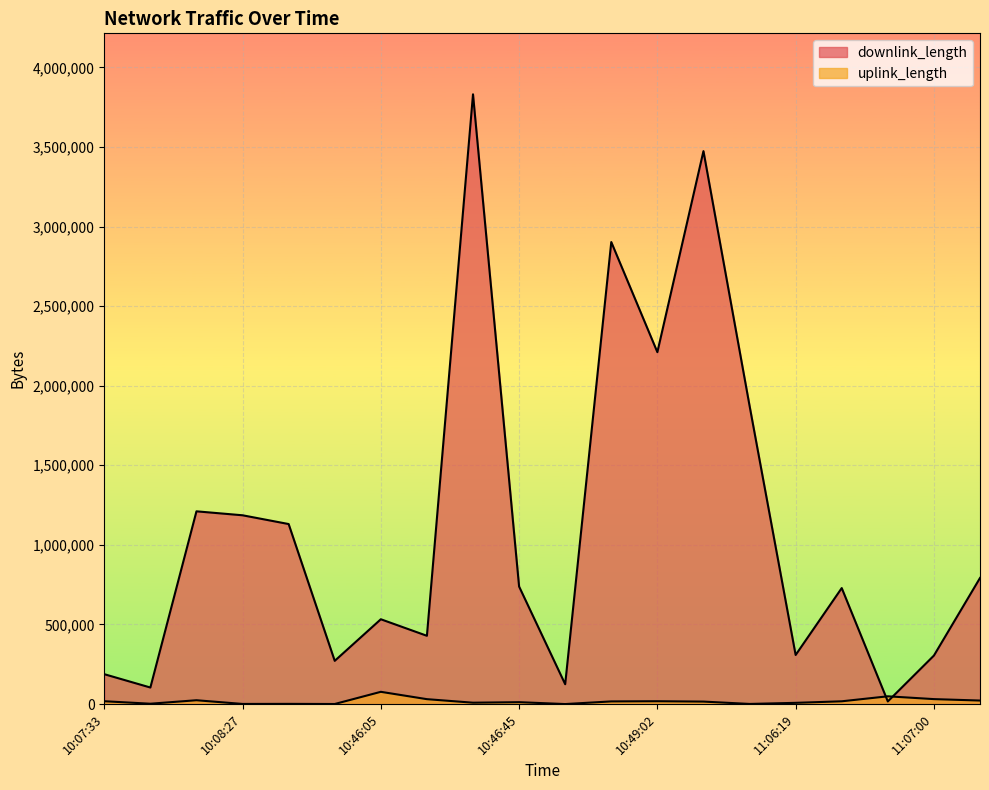

What is the approximate value of uplink_length at 10:07:33, to the nearest 100?

17700